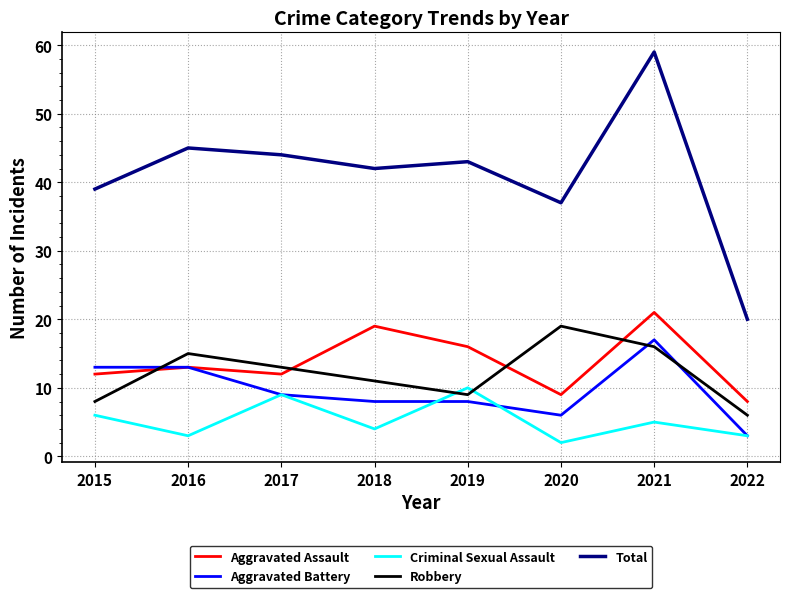

What is the average value of the Robbery series?

12